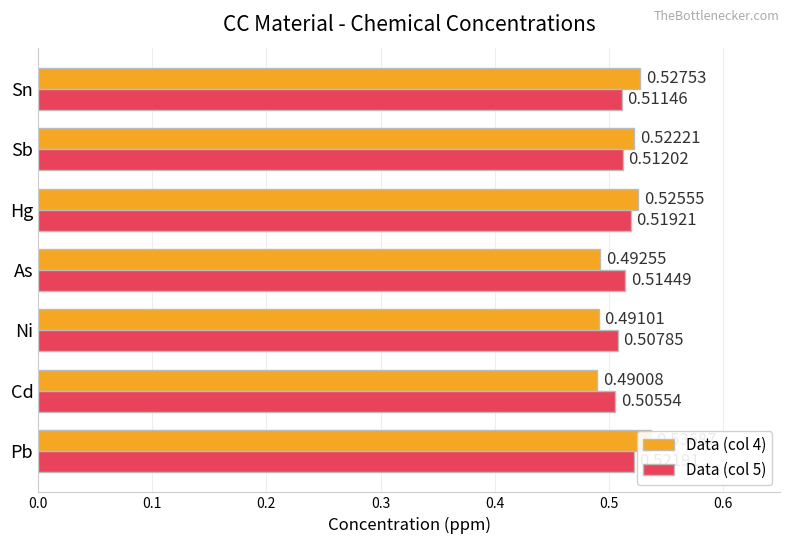

Reading left to right, list all the values displayed in this chart.

Data (col 4): 0.5	0.5	0.5	0.5	0.5	0.5	0.5
Data (col 5): 0.5	0.5	0.5	0.5	0.5	0.5	0.5